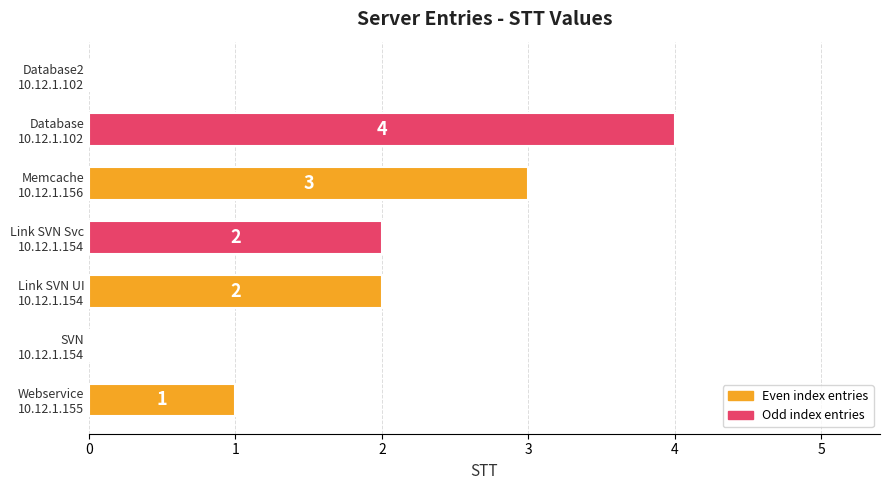

What is the maximum value shown in the chart?

4